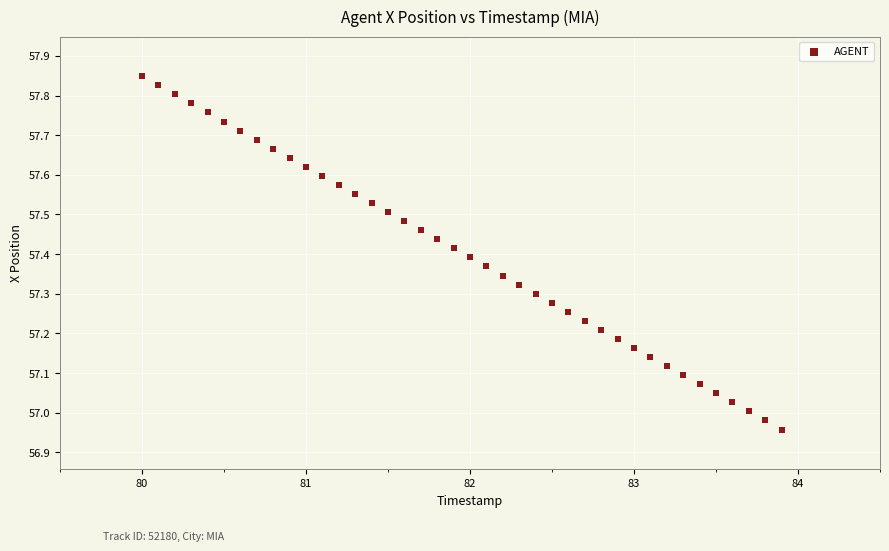

What is the range of X values (max minus min)?

3.9